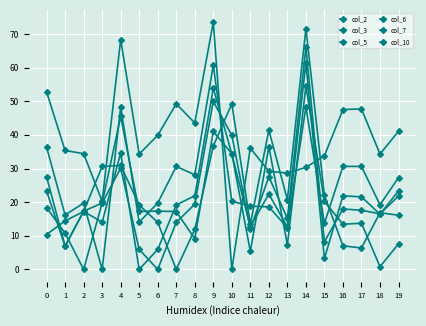

Reading left to right, transcribe all the data shown in this chart.

col_2: 18.4	10.8	0.0	19.7	45.5	17.2	17.3	17.2	9.2	41.0	34.4	5.4	36.4	7.3	54.5	20.2	13.4	13.7	0.8	7.6
col_3: 36.4	16.2	19.7	0.0	48.2	14.1	19.7	30.6	28.1	60.7	20.3	18.8	18.6	12.4	48.3	13.7	30.6	30.6	19.2	27.3
col_5: 27.5	7.0	17.2	14.1	34.6	0.0	6.0	19.2	21.9	53.9	34.3	12.7	22.4	12.6	61.4	3.3	21.9	21.6	16.4	23.3
col_6: 23.3	6.9	17.3	19.7	30.1	6.0	0.0	14.0	19.4	50.0	39.9	12.0	27.5	15.2	66.1	8.3	18.0	17.6	16.5	21.8
col_7: 10.4	14.4	17.2	30.6	30.9	19.2	14.0	0.0	11.9	36.7	49.2	13.5	41.4	20.7	71.6	22.0	7.0	6.4	16.8	16.1
col_10: 52.8	35.4	34.4	20.3	68.3	34.3	39.9	49.2	43.5	73.5	0.0	36.1	29.2	28.6	30.3	33.8	47.5	47.7	34.3	41.1